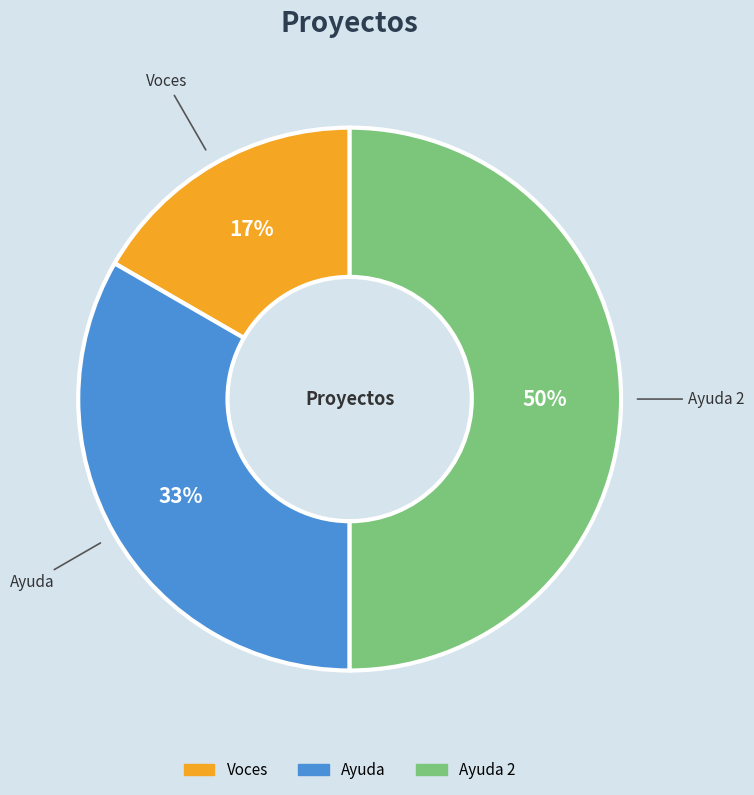

To the nearest percent, what is the average slice percentage?

33%